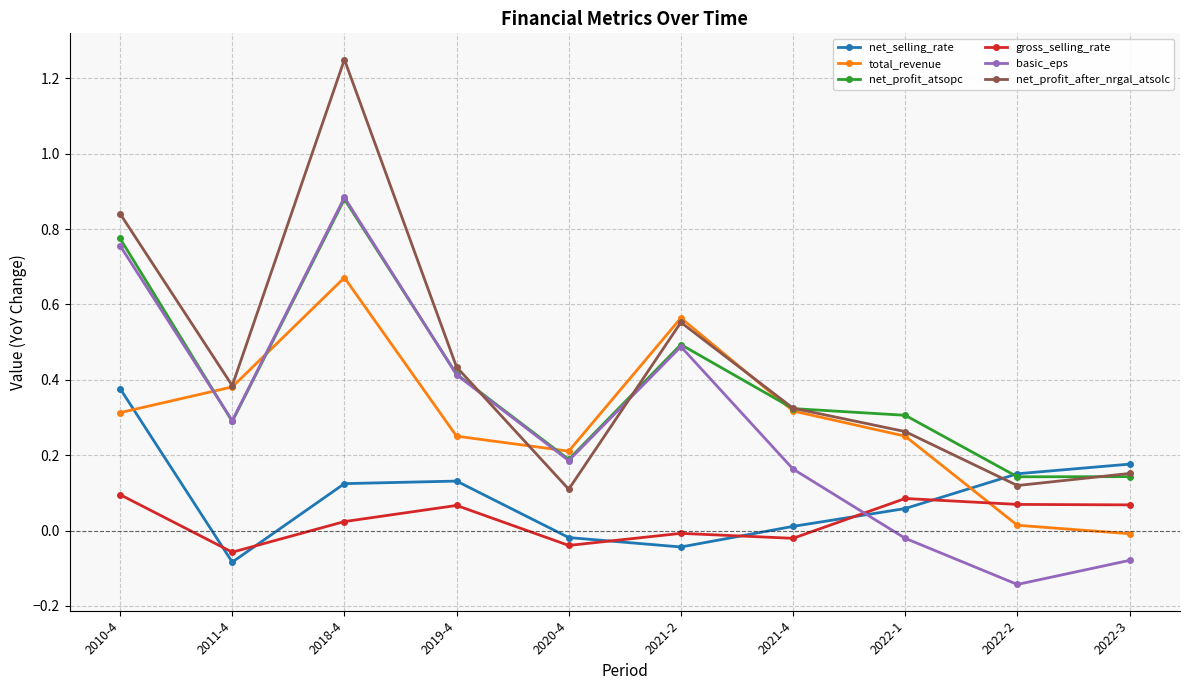

Which series has the widest spread of values?

net_profit_after_nrgal_atsolc